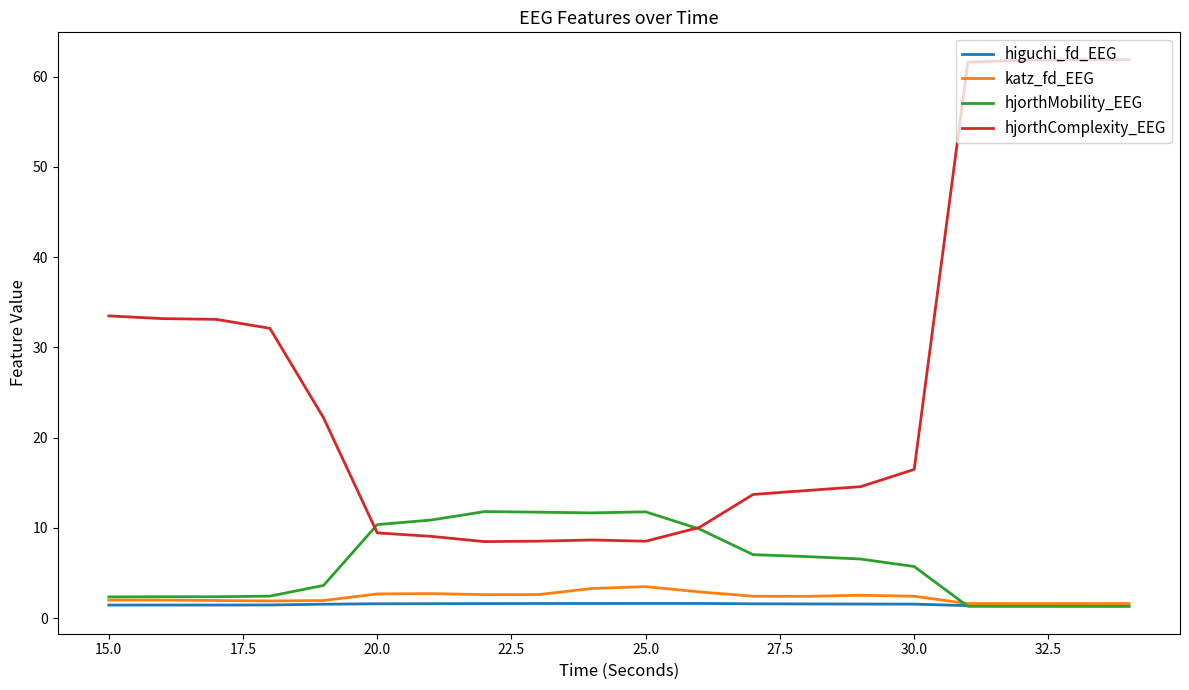

What is the greatest value displayed?

61.9